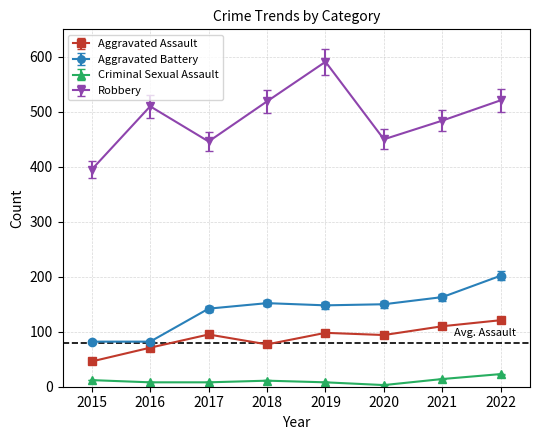

What is the maximum value for Aggravated Assault?

121